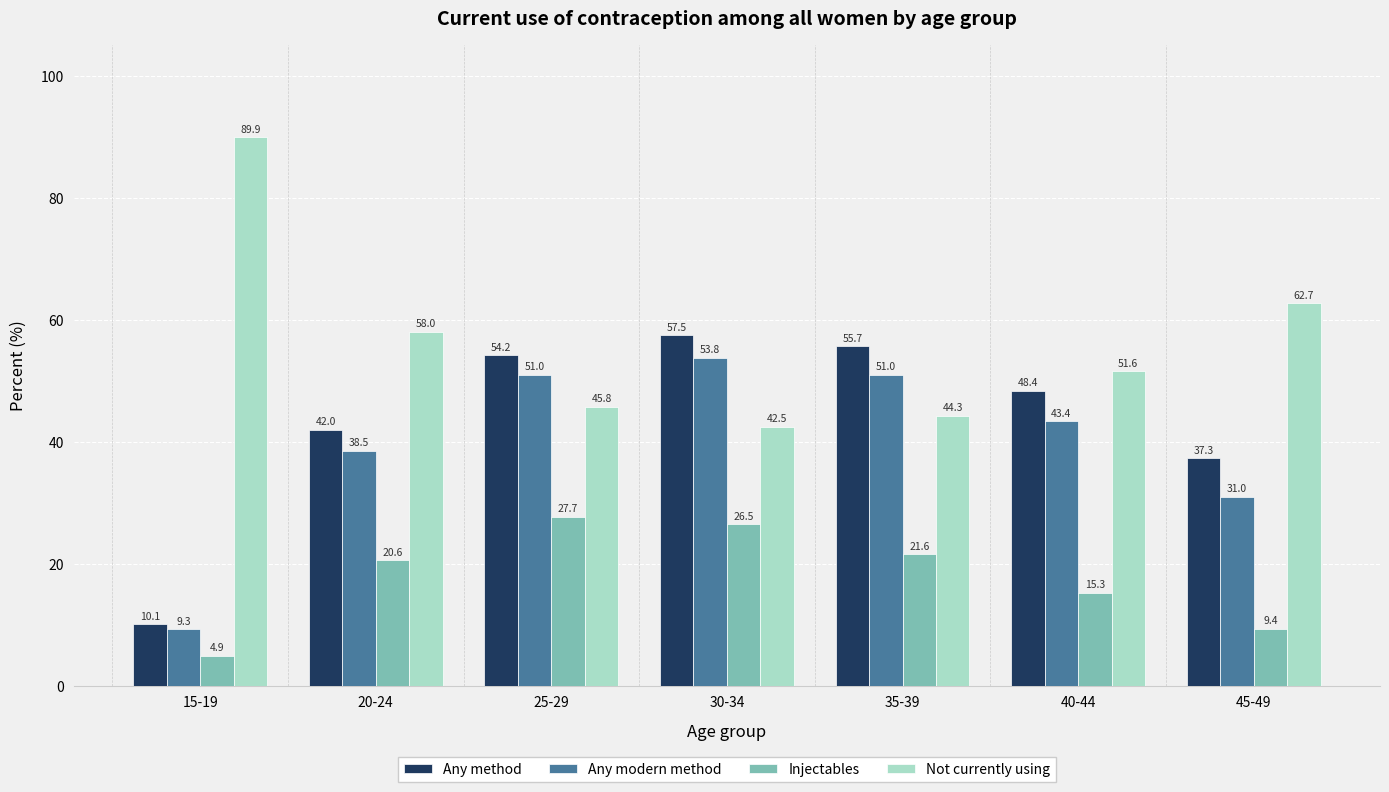

Which category has the highest value across all series?

15-19